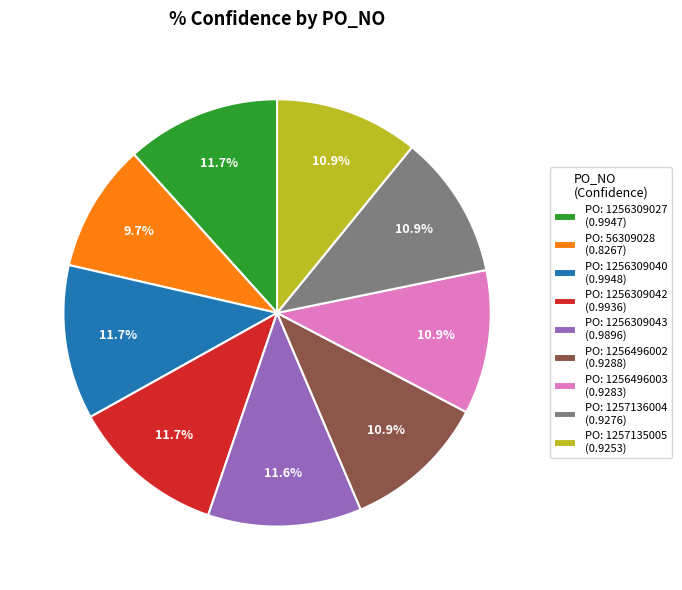

Which slice is the smallest?

PO: 56309028 (0.8267)